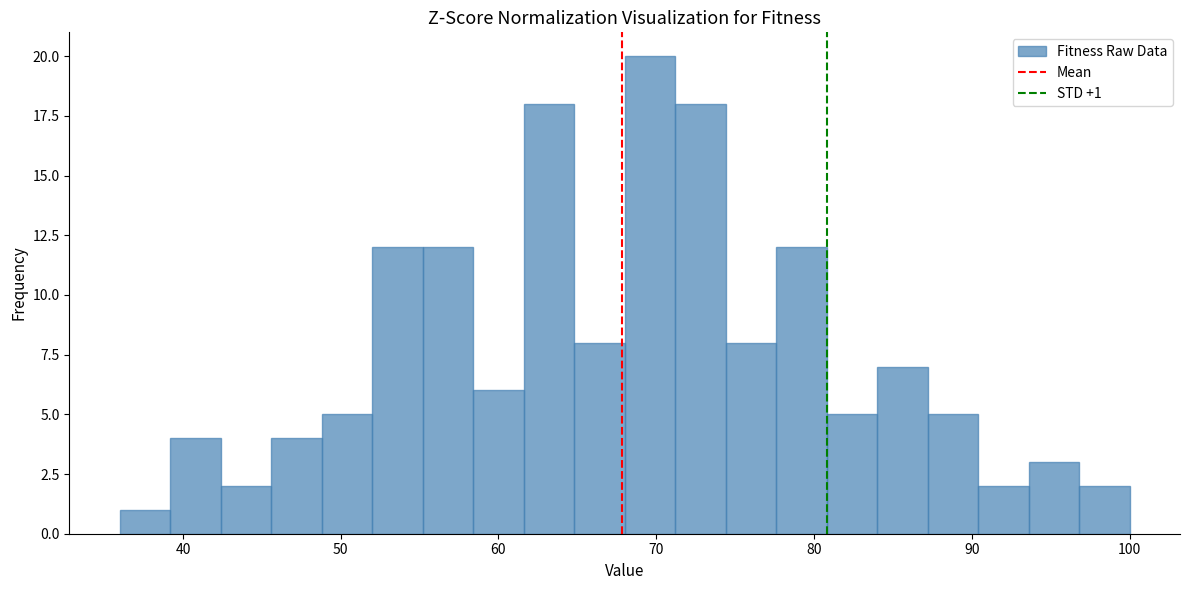

Read against the x-axis, roughly where is the centre of the tallest bar?

70